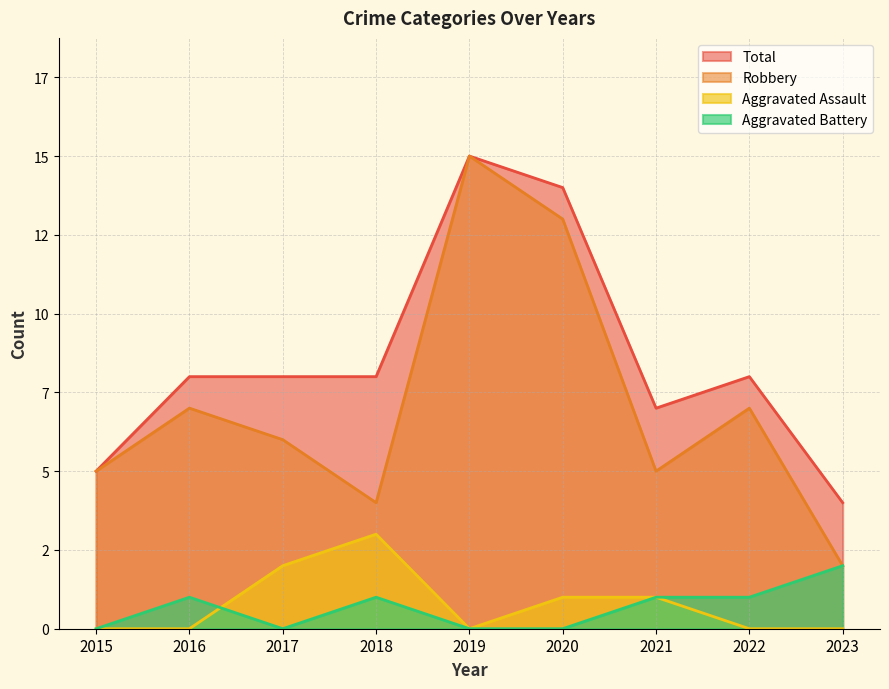

True or false: Aggravated Assault and Robbery cross at least once.

False